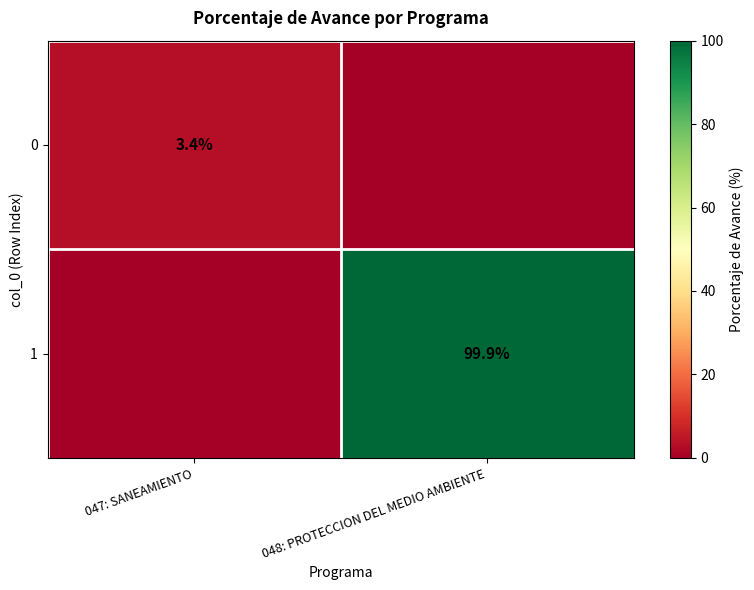

The value of 1 at 048: PROTECCION DEL MEDIO AMBIENTE is 99.9. True or false?

True